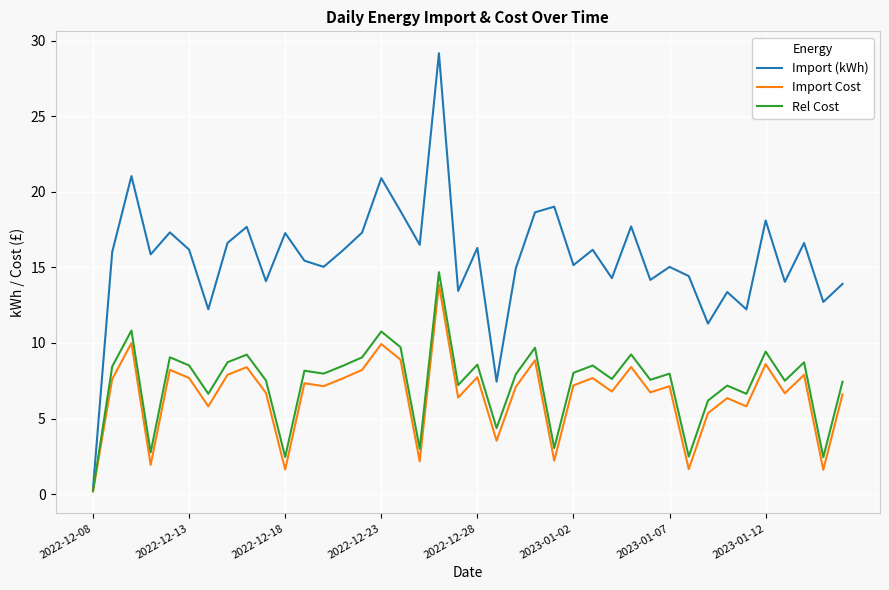

What is the maximum value for Import Cost?

13.9